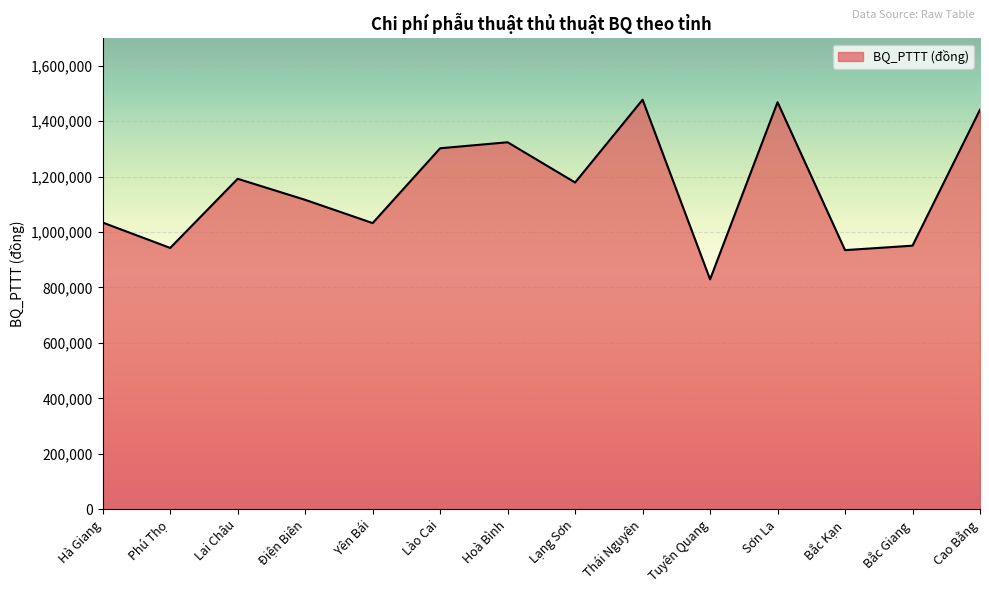

What is the difference between the values at Cao Bằng and Bắc Giang?

490470